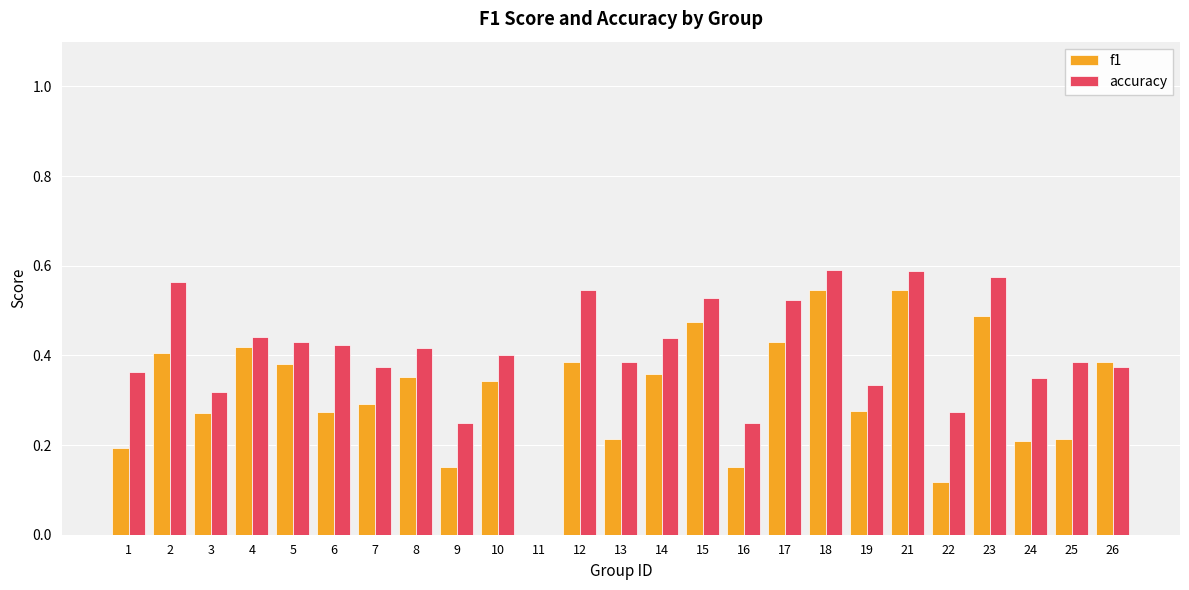

Is the value of f1 at 14 greater than the value of accuracy at 3?

Yes